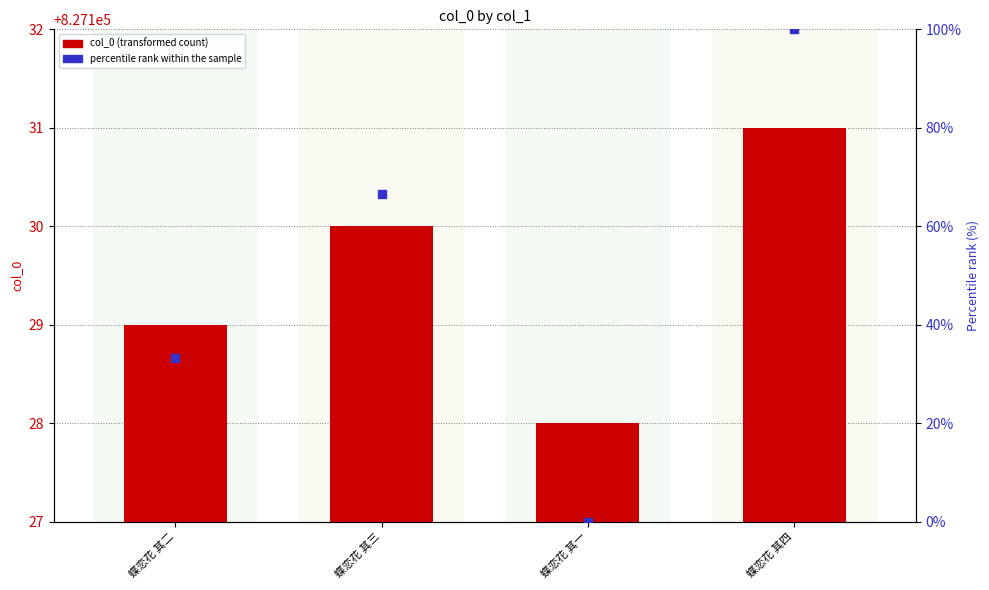

Which series reaches the maximum Y coordinate?

col_0 (transformed count)